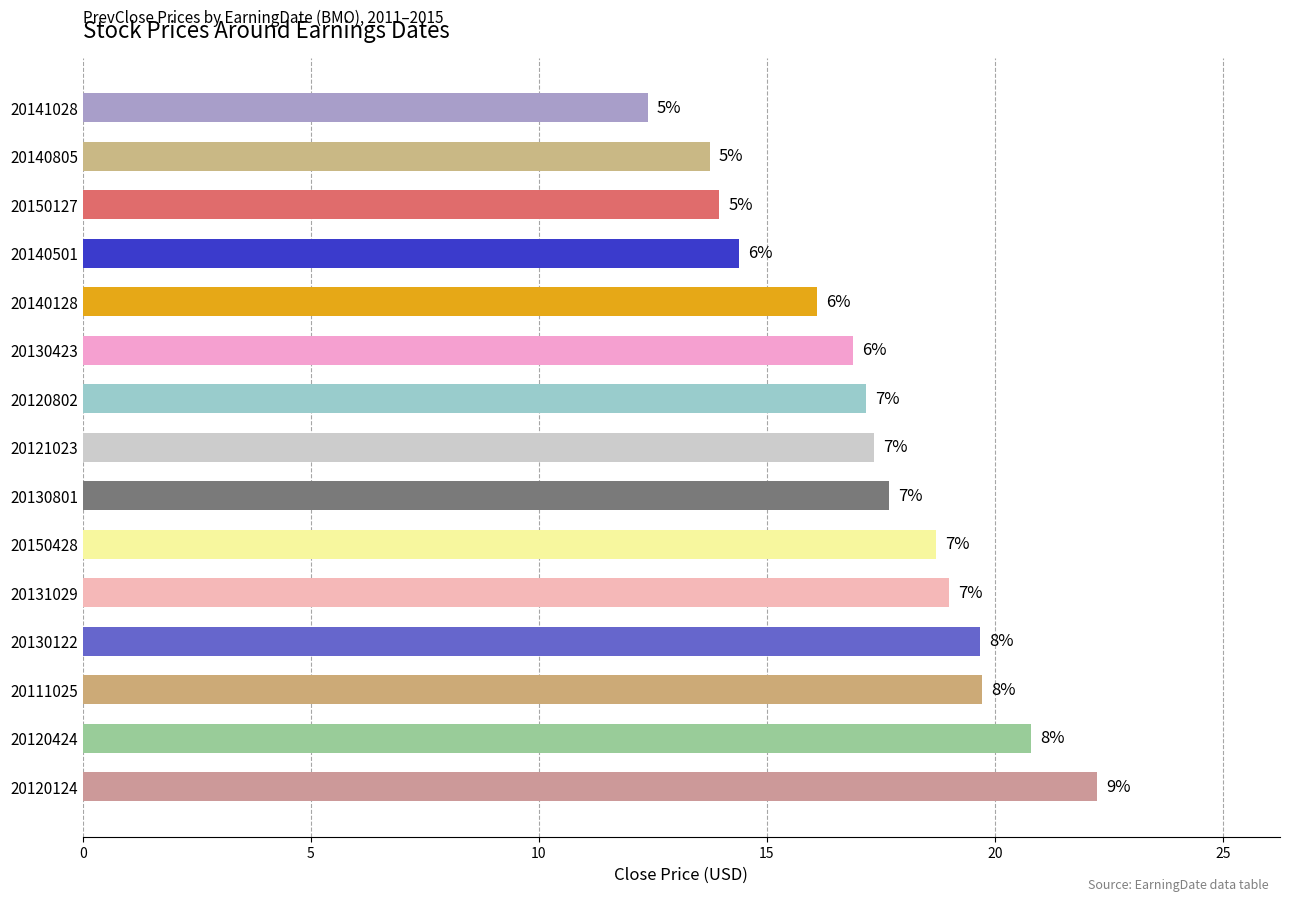

How many bars are there in total?

15